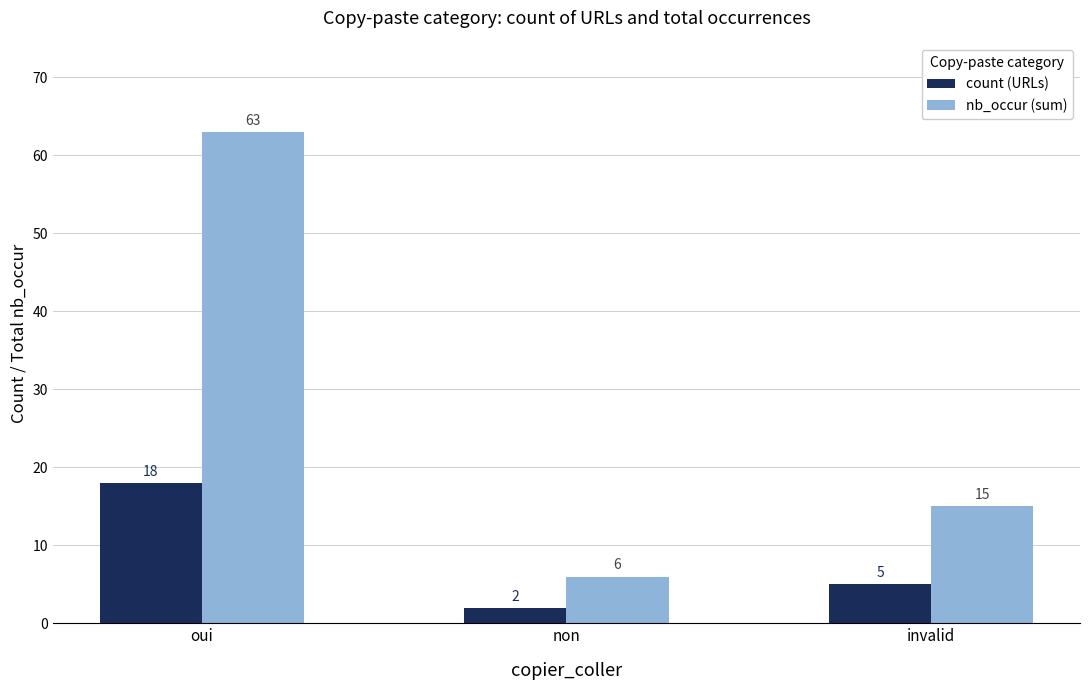

How many groups of bars are there?

3